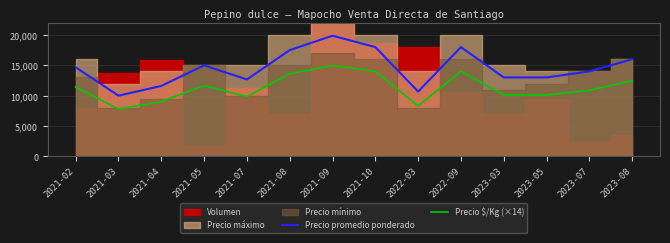

True or false: Precio $/Kg (×14) and Precio promedio ponderado cross at least once.

False